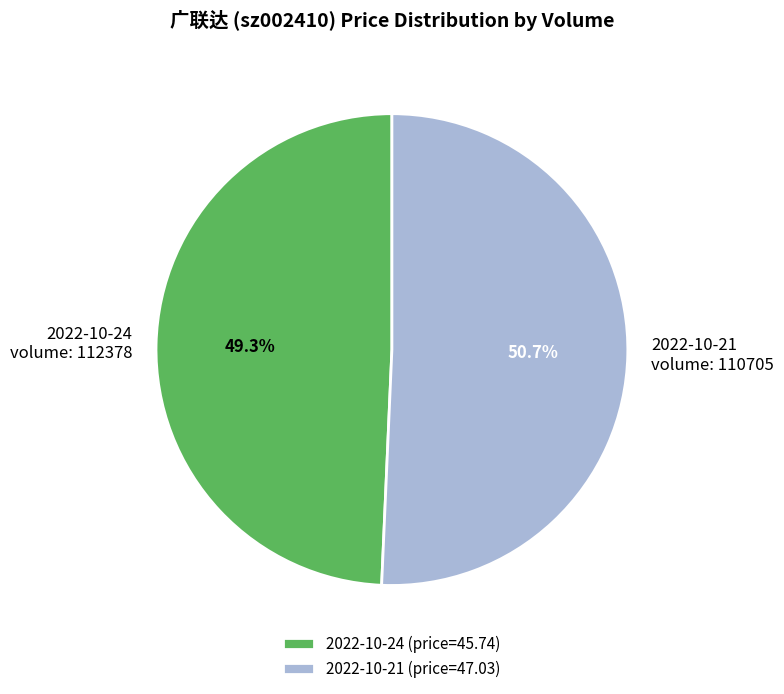

Does any single category account for the majority?

Yes